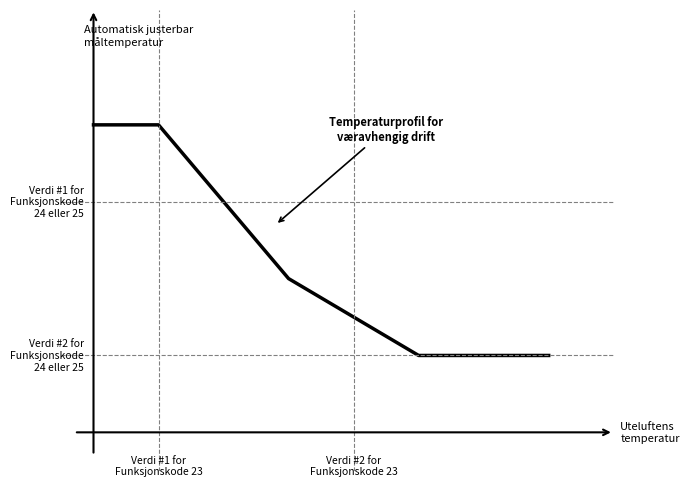

The value at 2 is 3. True or false?

False